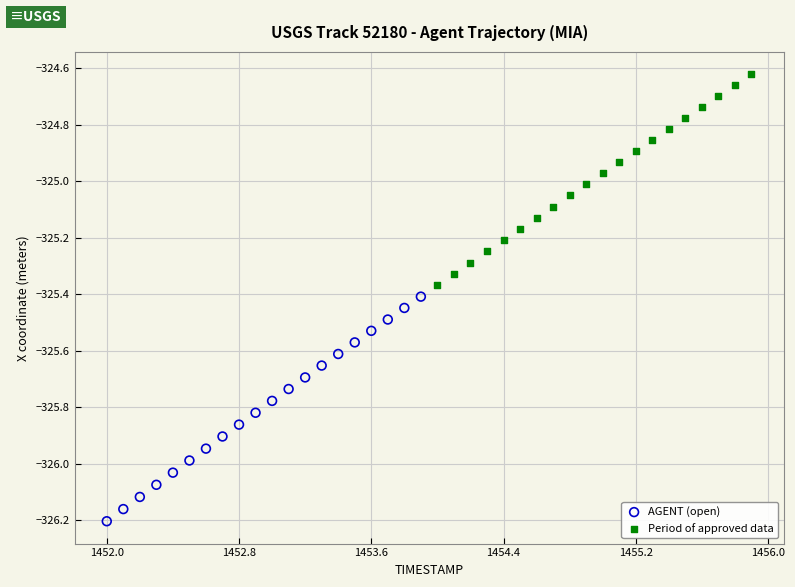

Which series contains the highest Y value?

Period of approved data